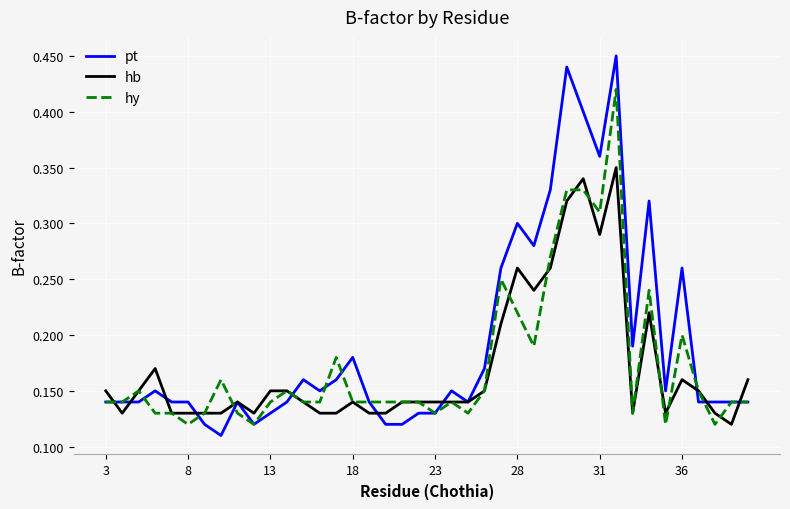

List the series in order of their peak value, lowest first.

hb, hy, pt